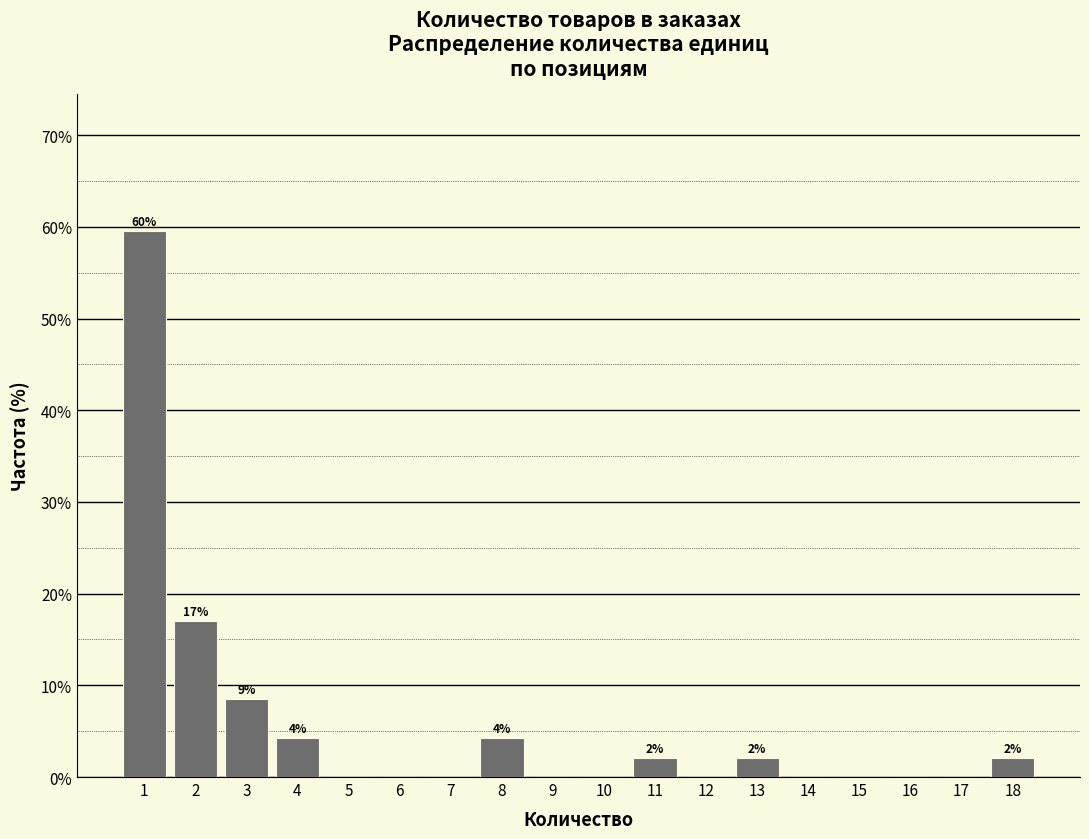

Which range on the x-axis has the tallest bar?

0.5 to 1.5